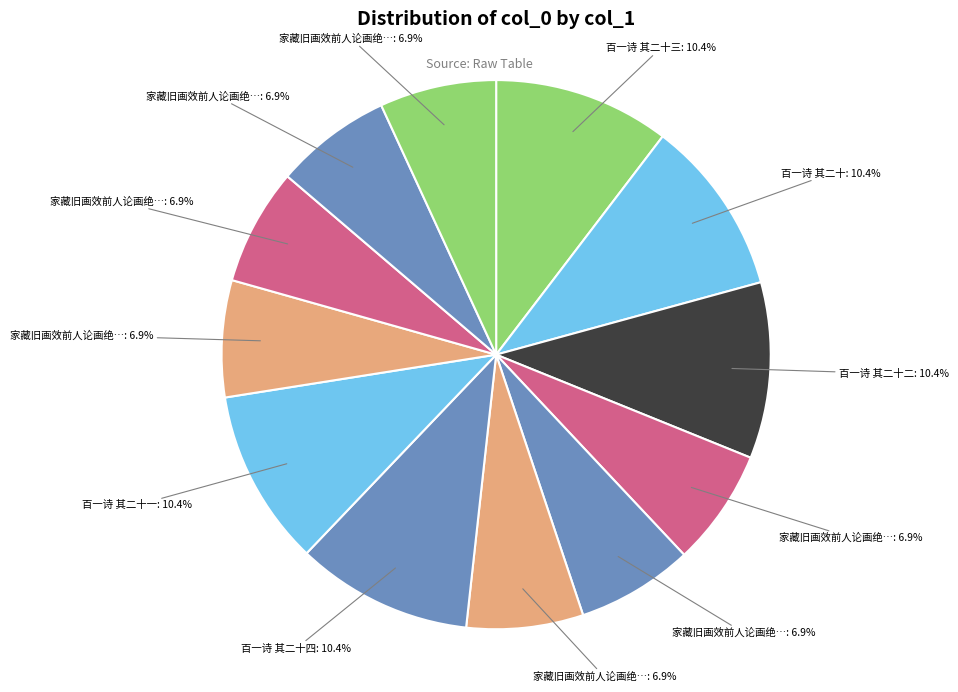

How many slices are in this pie chart?

12